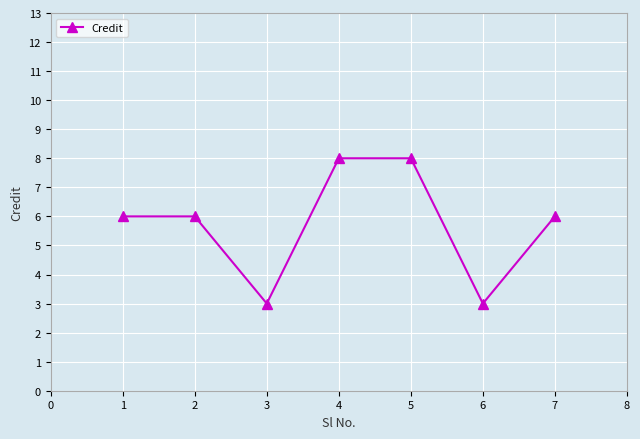

What is the approximate value at 2?

6